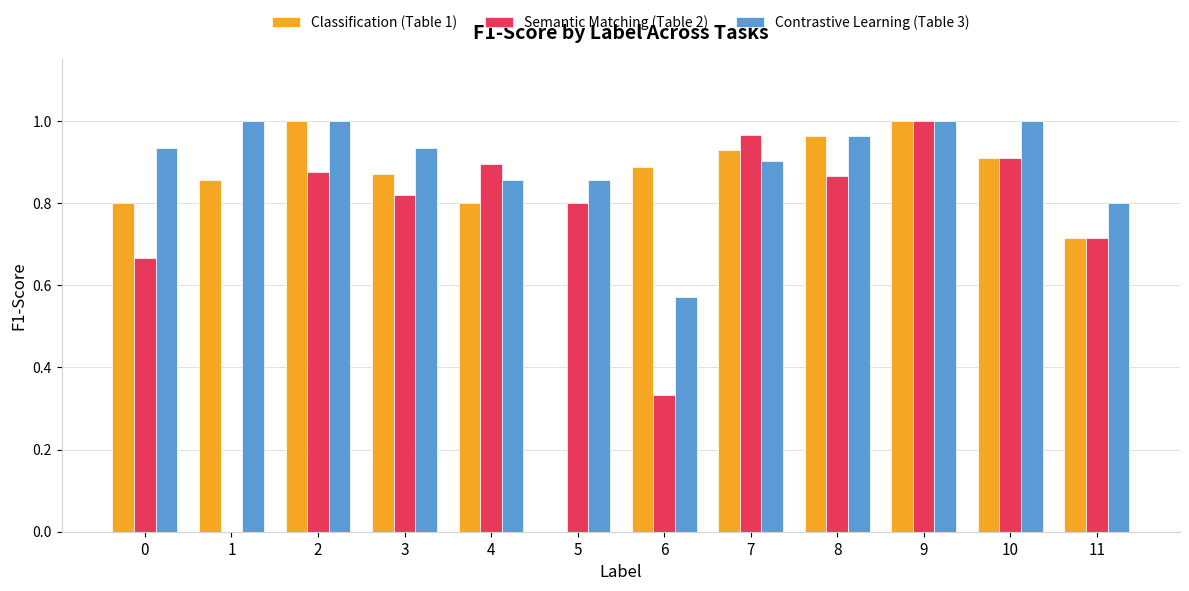

What is the total value across all series at 8?

2.8